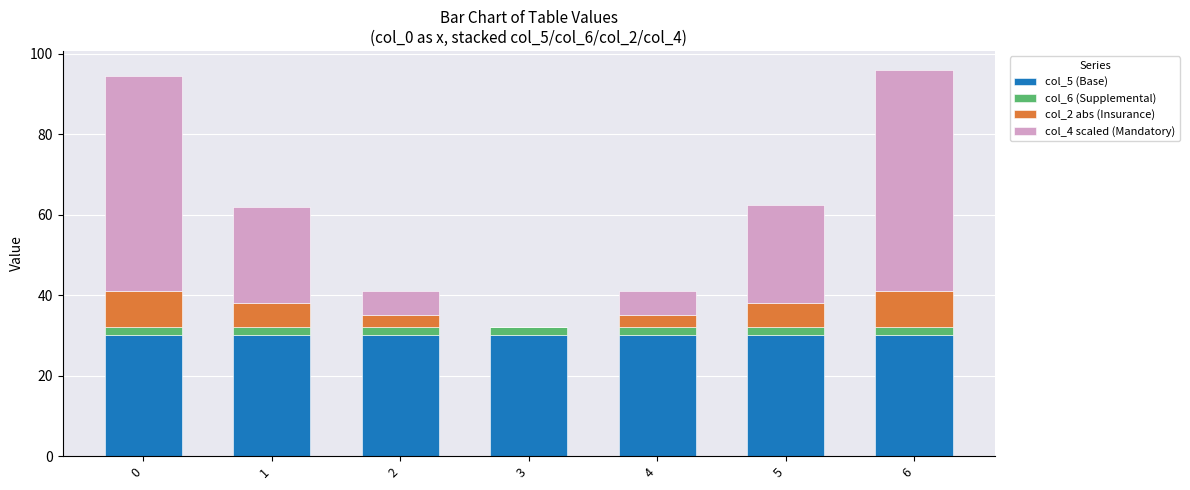

The value of col_5 (Base) at 0 is 30.0. True or false?

True